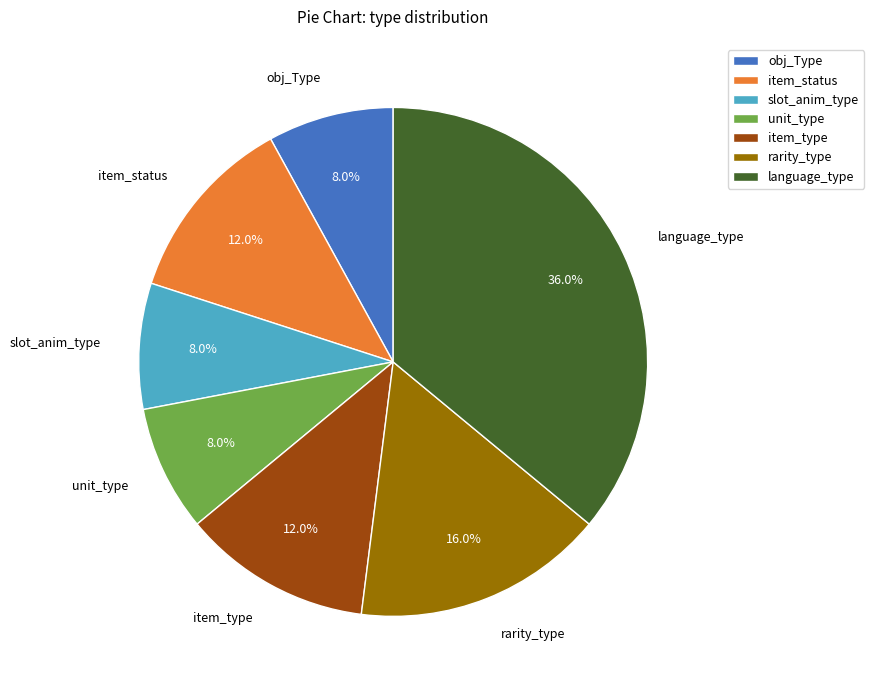

Which slice is the largest?

language_type